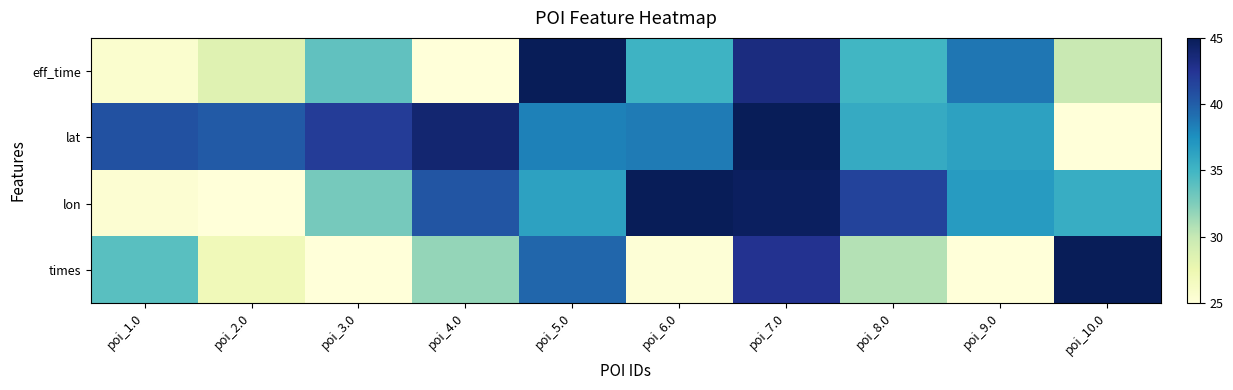

Between poi_4.0 and poi_7.0, which is larger?

poi_7.0